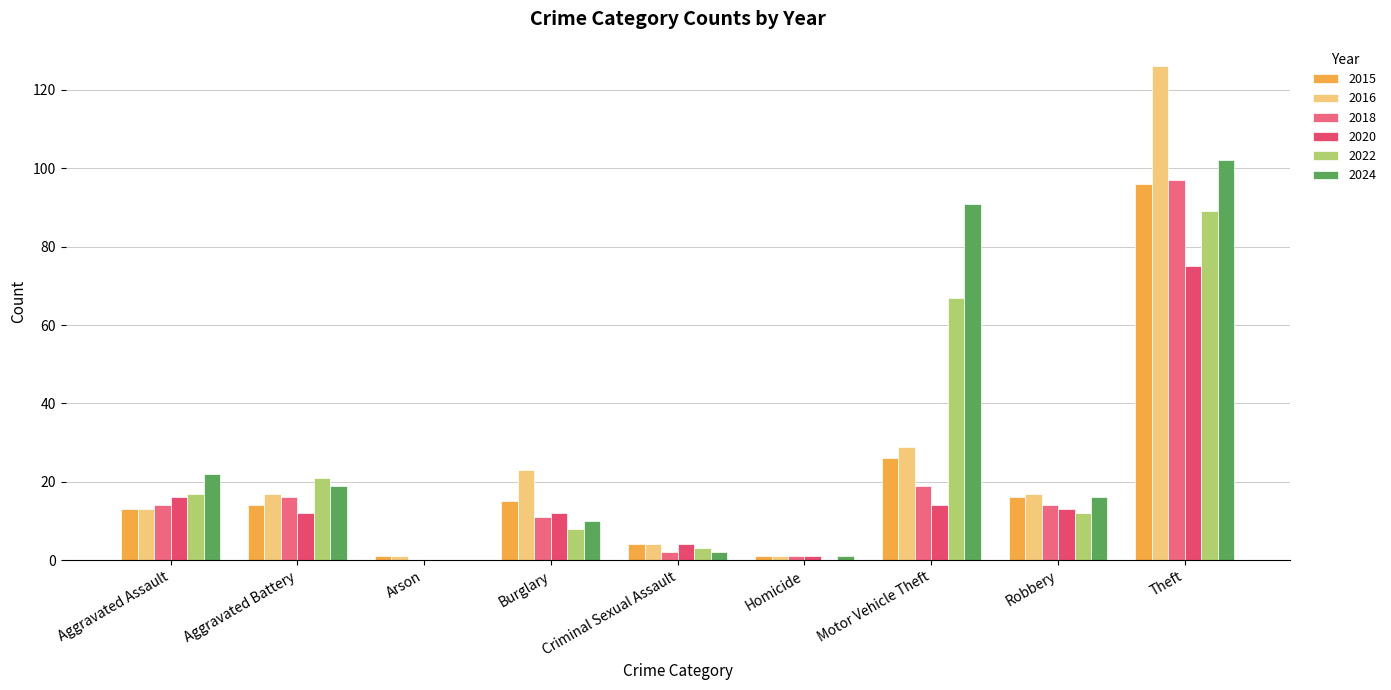

Which series has the widest spread of values?

2016